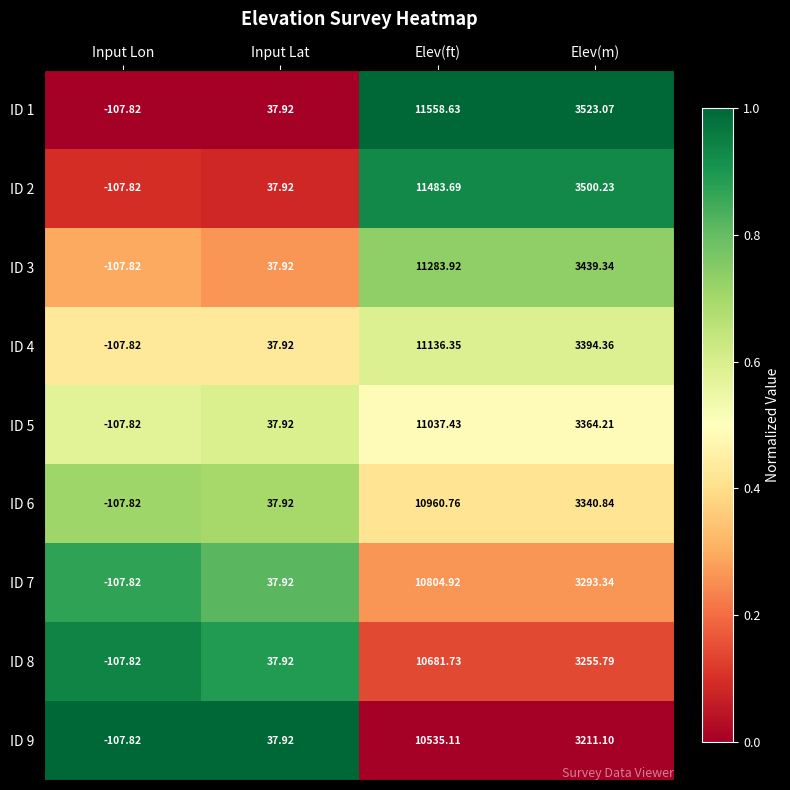

At which category does the chart reach its minimum across all series?

Input Lon